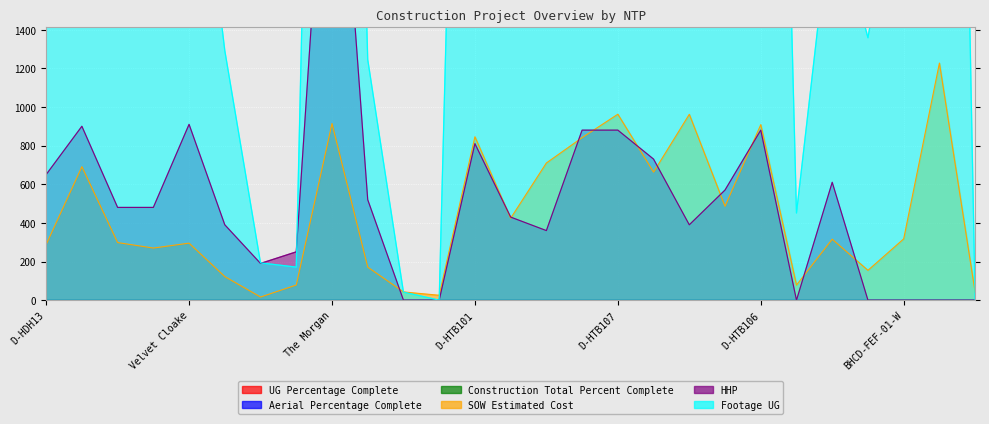

What is the difference between the second highest and minimum values in the HHP series?

910.0